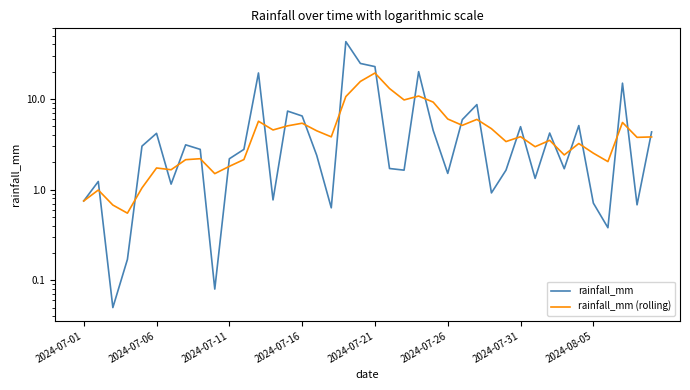

The rainfall_mm (rolling) series shows 5.1 at 26. True or false?

True